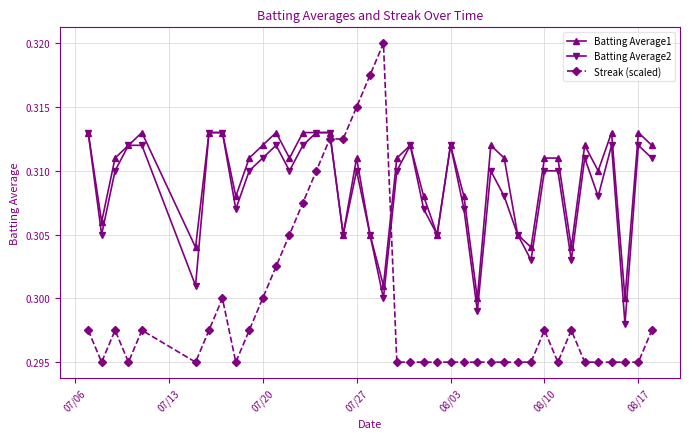

How many lines are shown in the chart?

3